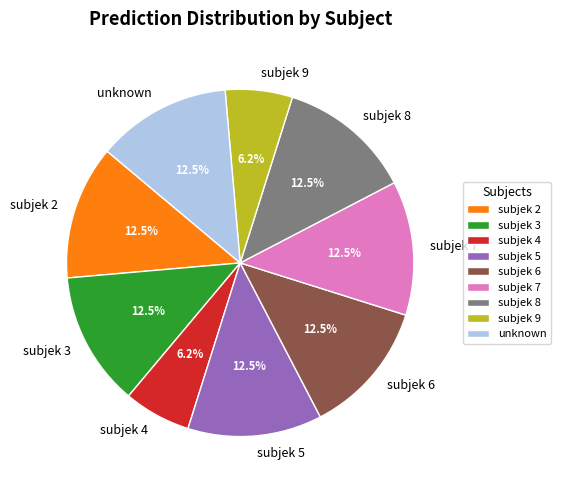

Count the number of slices in the pie.

9